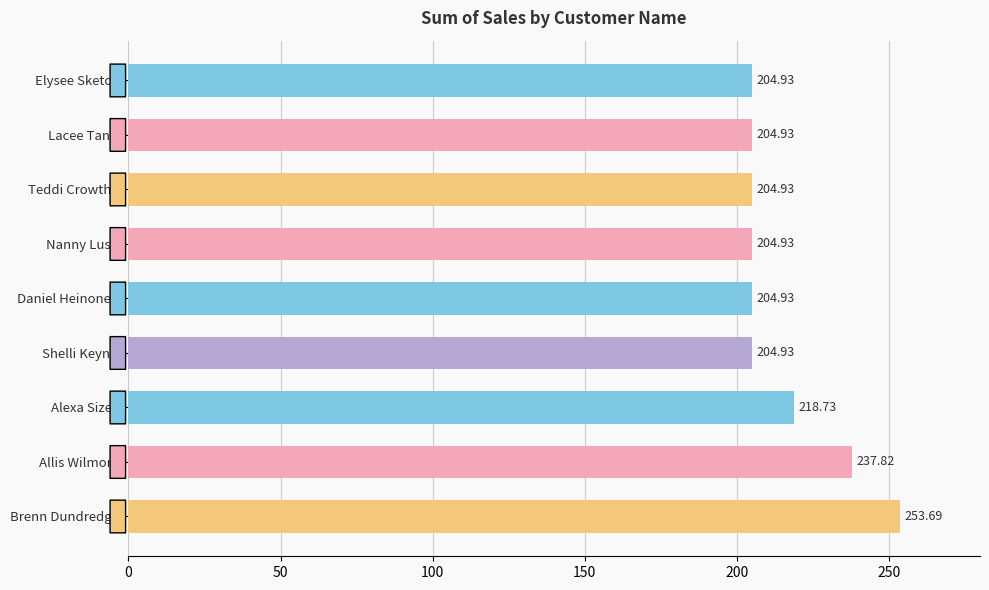

What is the sum of all values?

1939.8